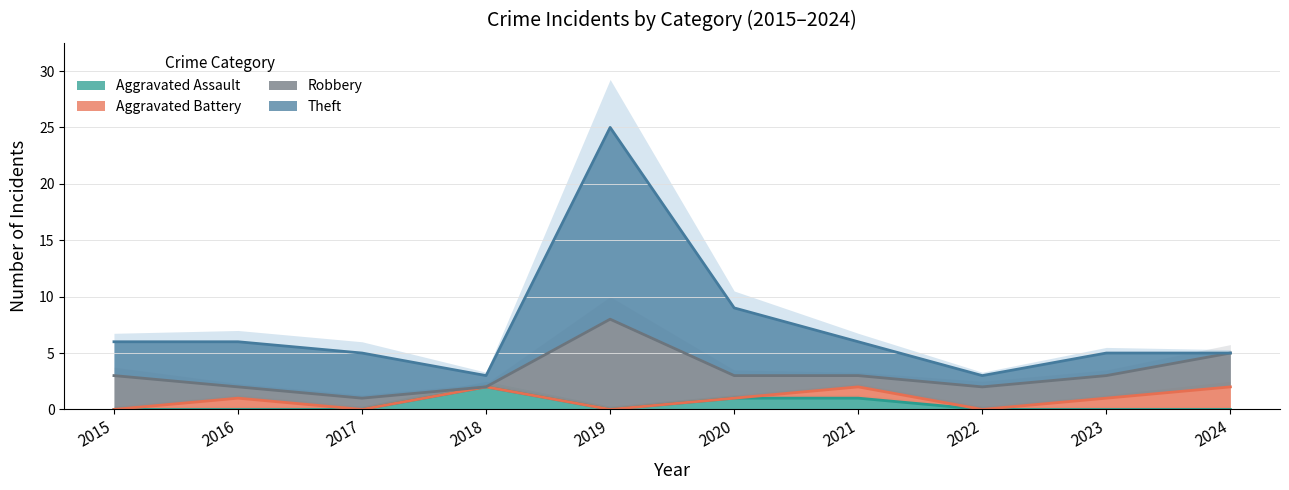

Which series changed the most between 2020 and 2024?

Theft